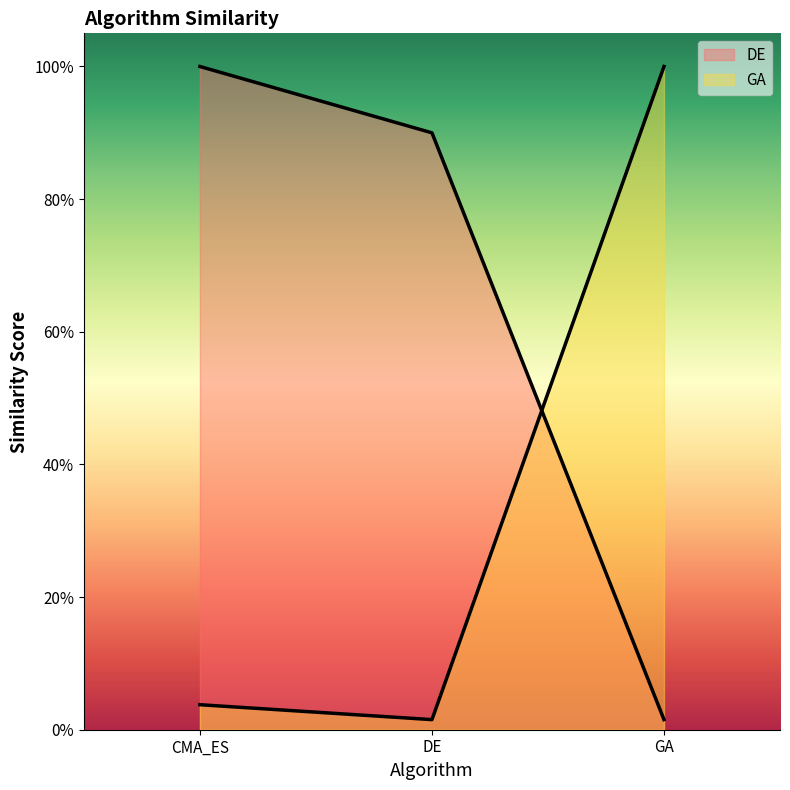

Does the chart have visible grid lines?

No